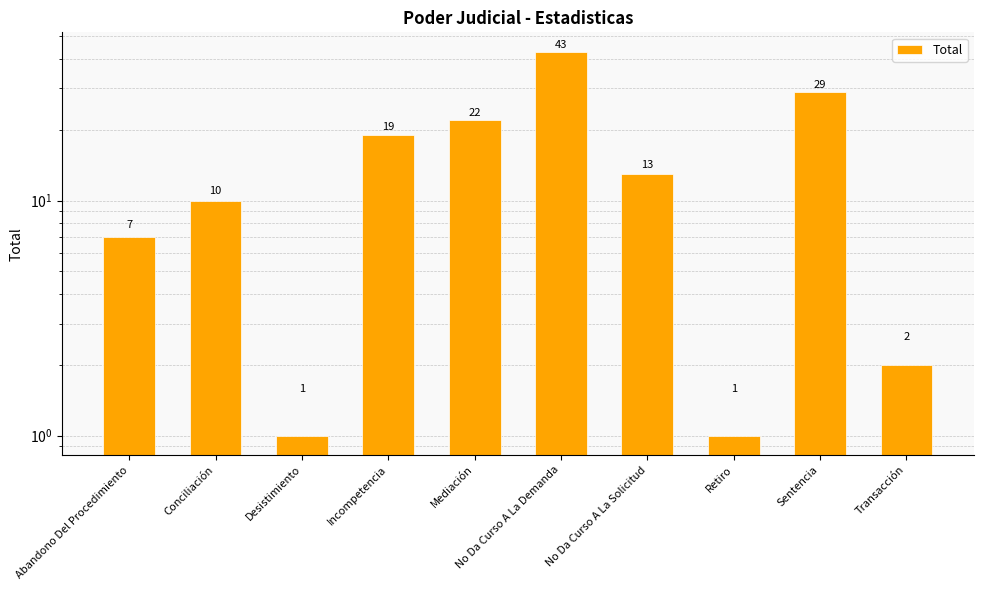

What is the minimum value shown in the chart?

1